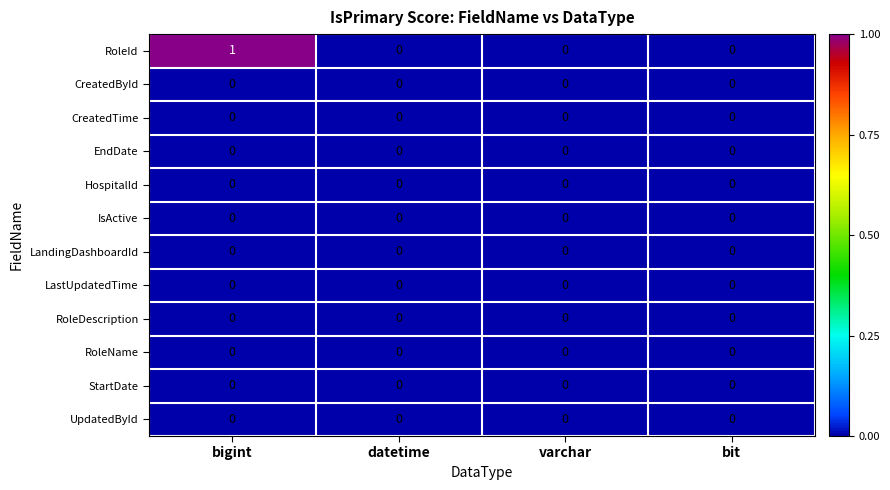

The HospitalId series shows 0 at varchar. True or false?

True